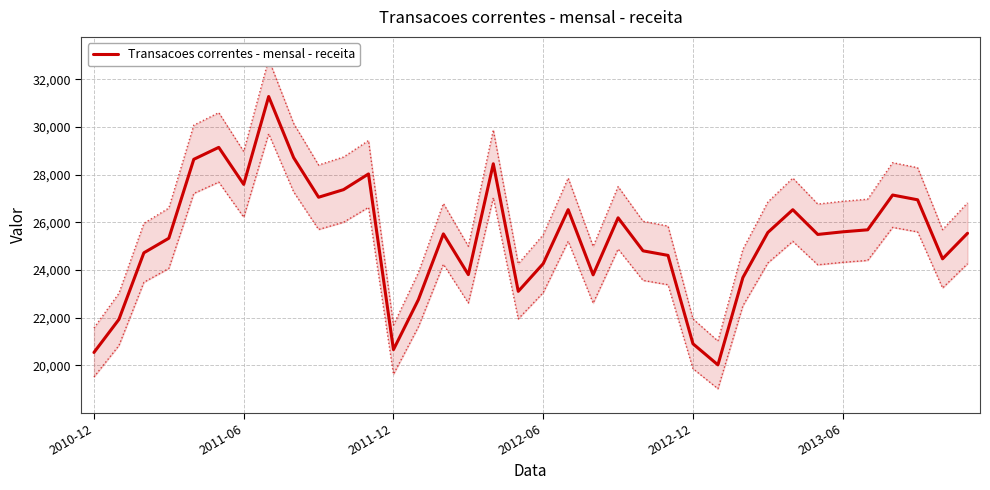

What is the label of the 36th point from the left?

35